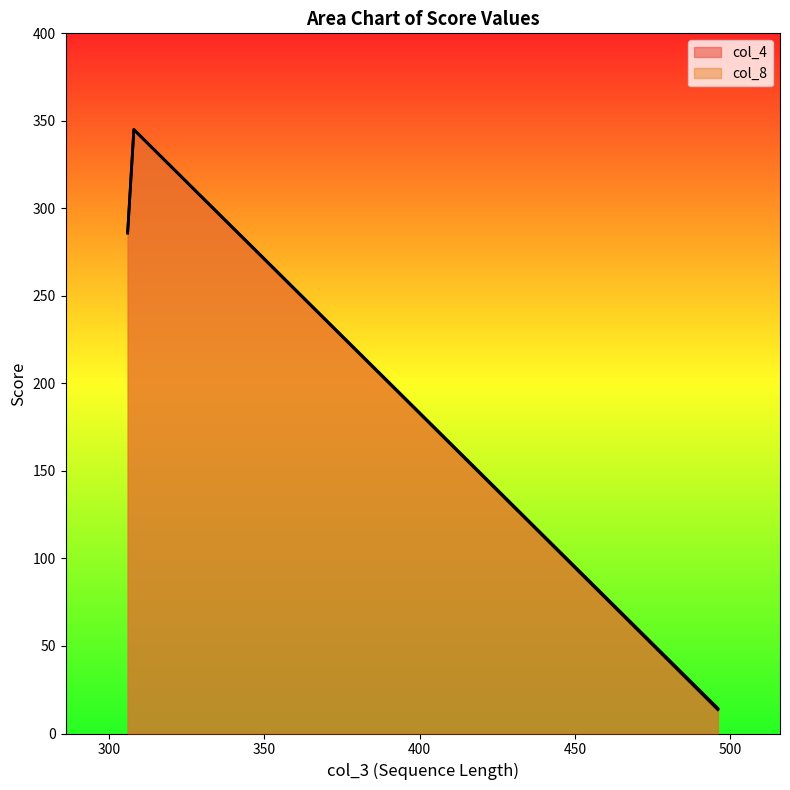

Which category has the highest value across all series?

308